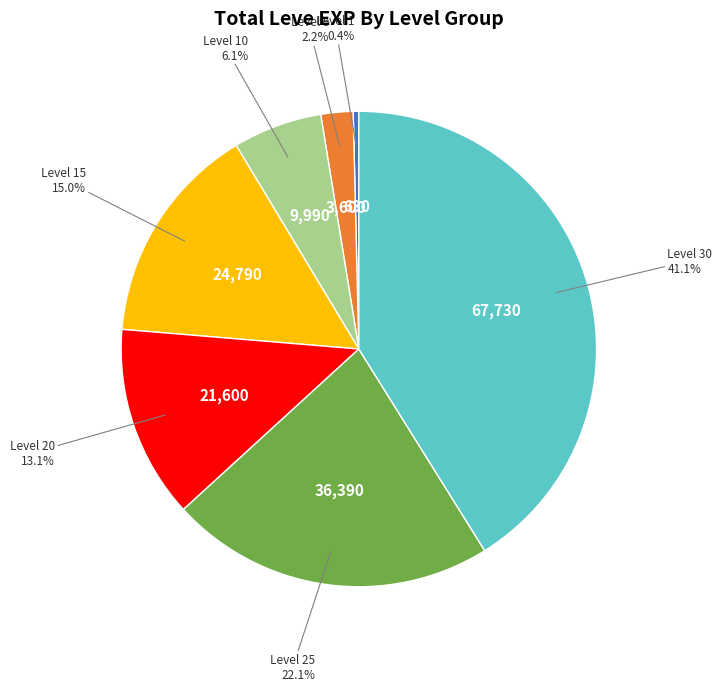

Is there a majority slice in this chart?

No